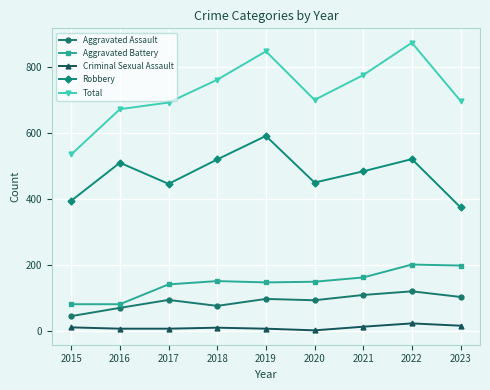

The value of Robbery at 2018 is 751. True or false?

False